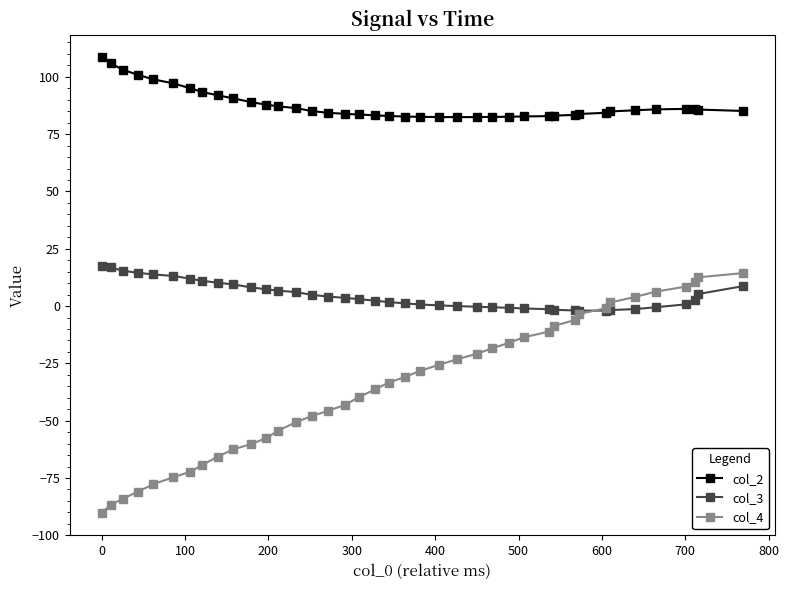

True or false: col_3 and col_2 cross at least once.

False